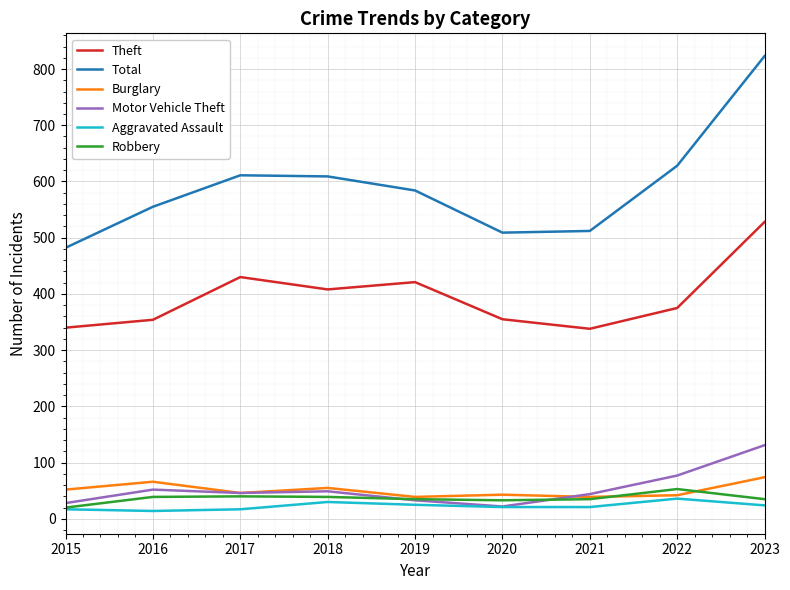

The value of Burglary at 2021 is 39. True or false?

True